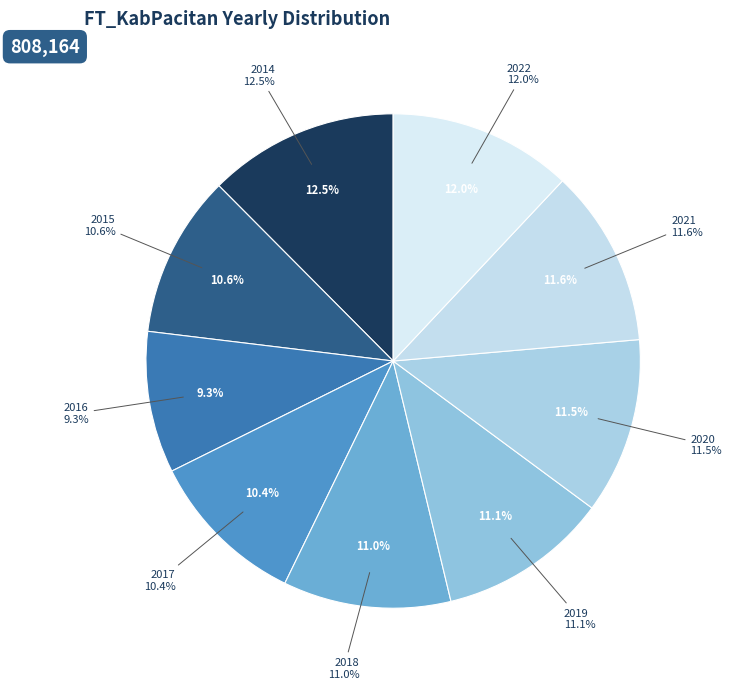

Combined, do 2020 and 2017 account for over 50%?

No